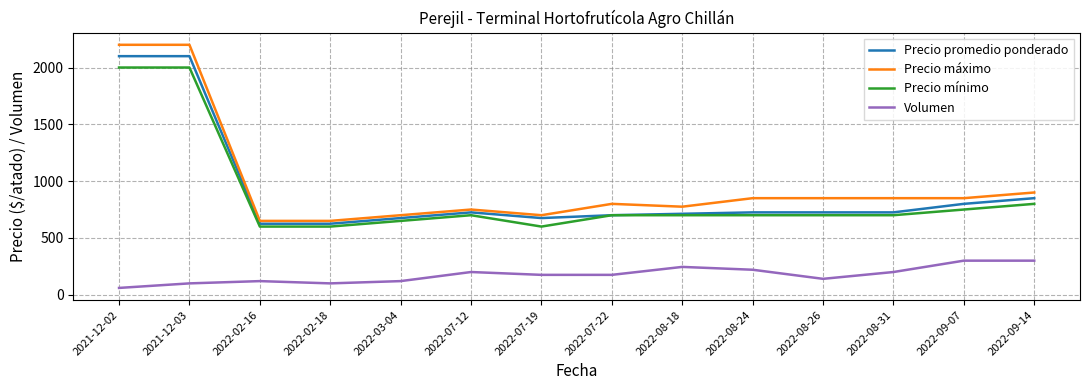

True or false: Precio mínimo and Precio máximo intersect in this chart.

False